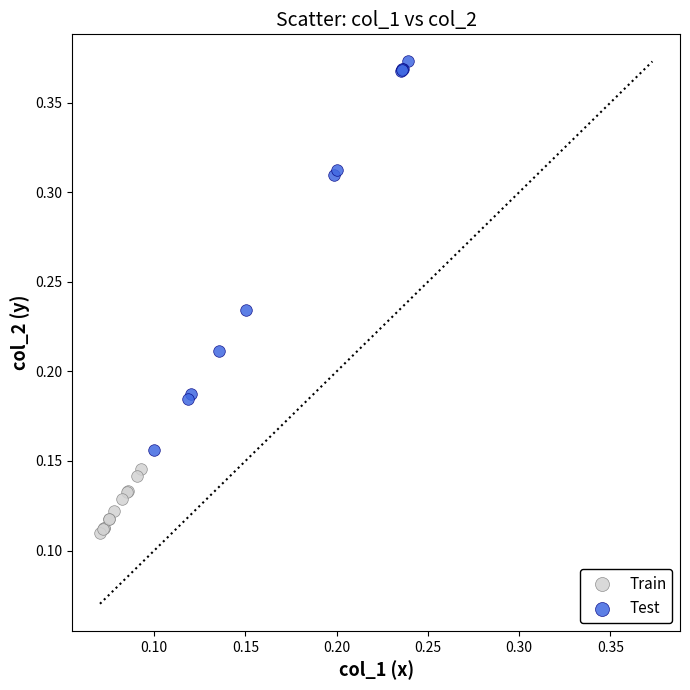

What are all the series names shown in the legend?

Train, Test